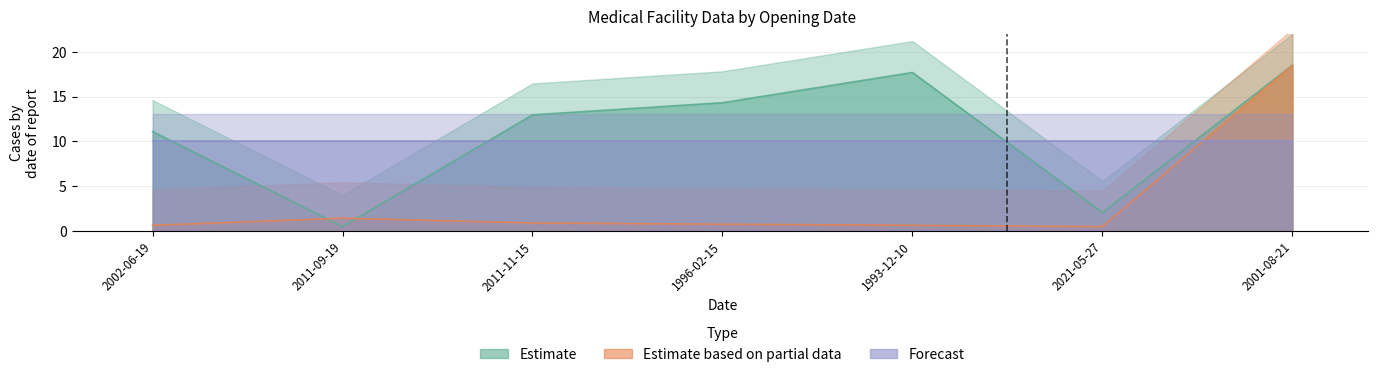

What is the maximum value shown in the chart?

18.5